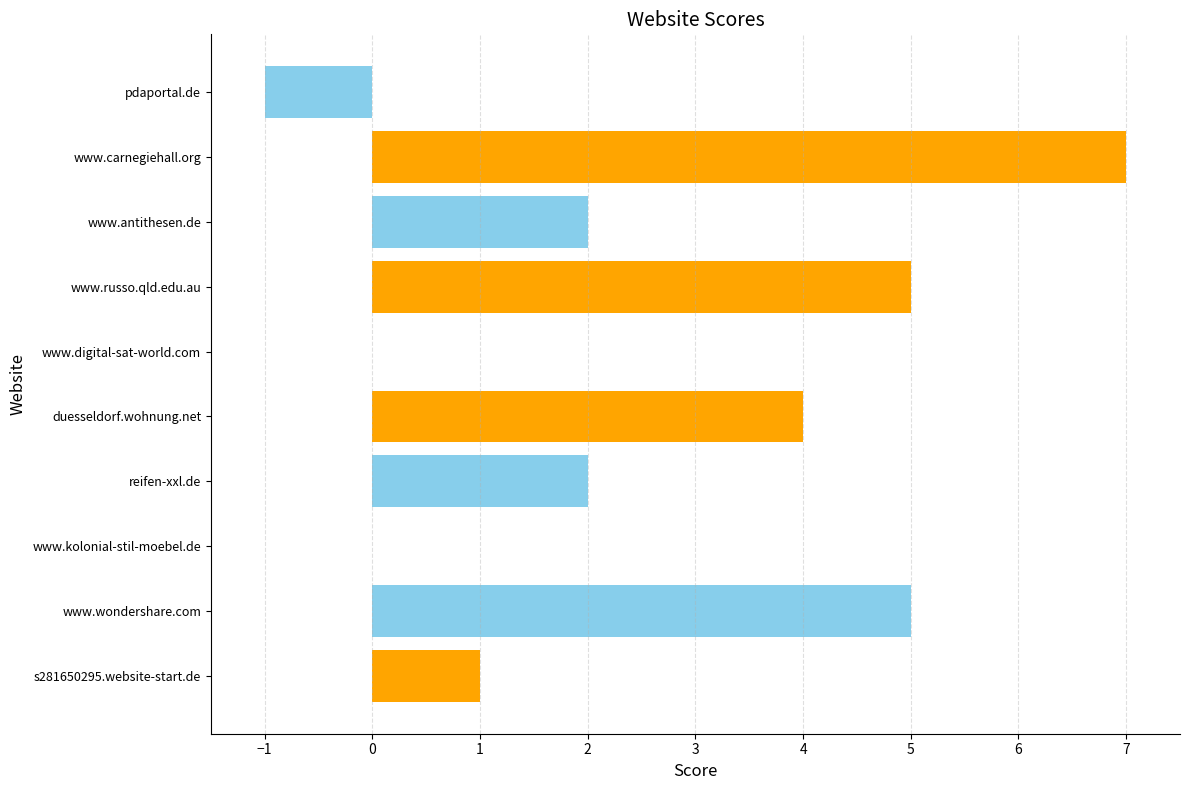

Is it true that the value at www.kolonial-stil-moebel.de is 0?

True